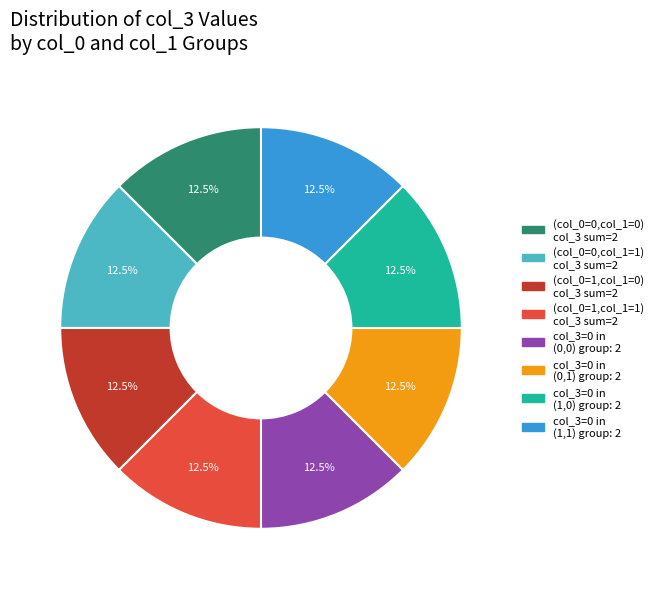

Is there a majority slice in this chart?

No